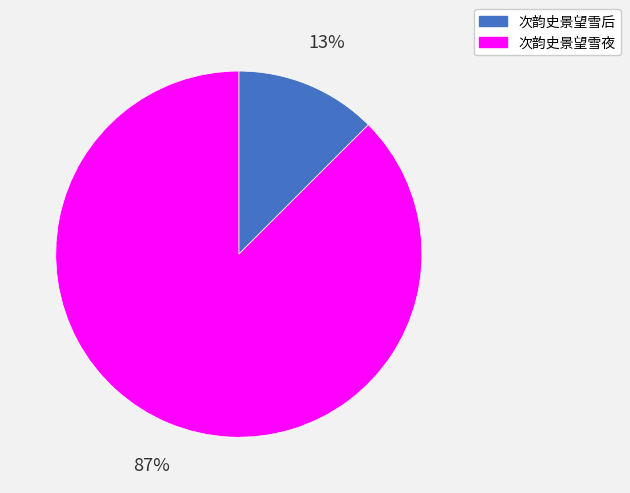

Does 次韵史景望雪夜 represent more than half of the total?

Yes